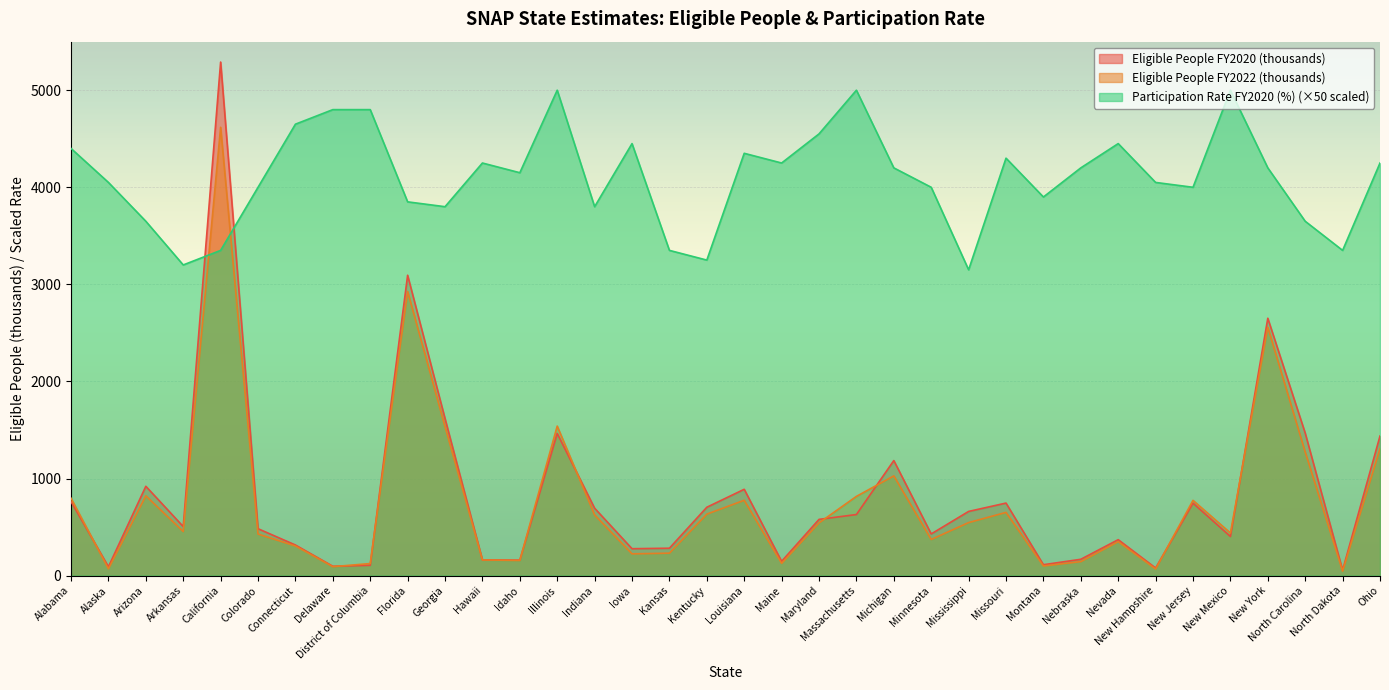

True or false: Eligible People FY2020 (thousands) and Participation Rate FY2020 (%) cross at least once.

True